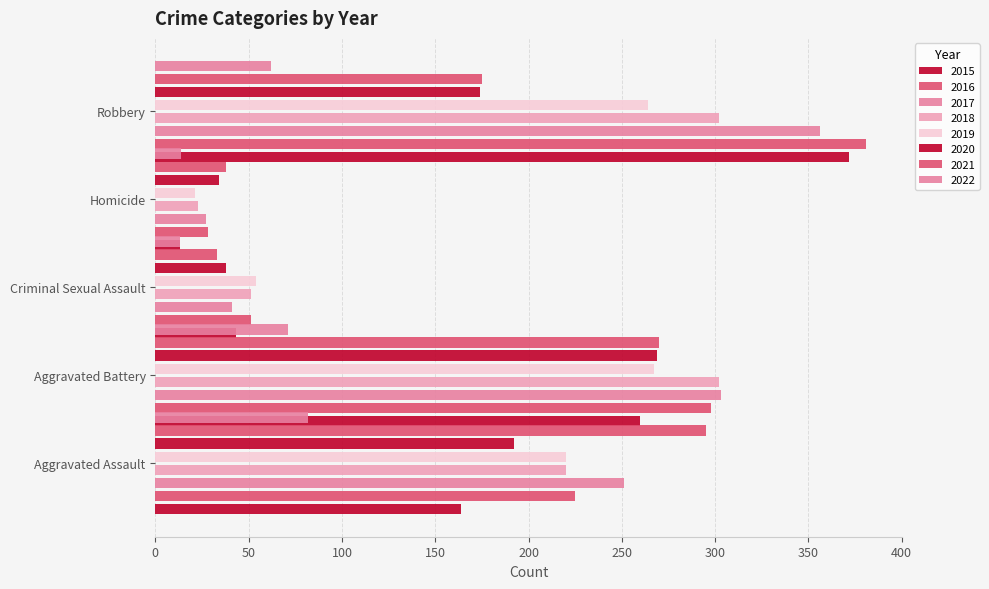

Rank the categories by Aggravated Battery value from highest to lowest.

2017, 2018, 2016, 2021, 2020, 2019, 2015, 2022